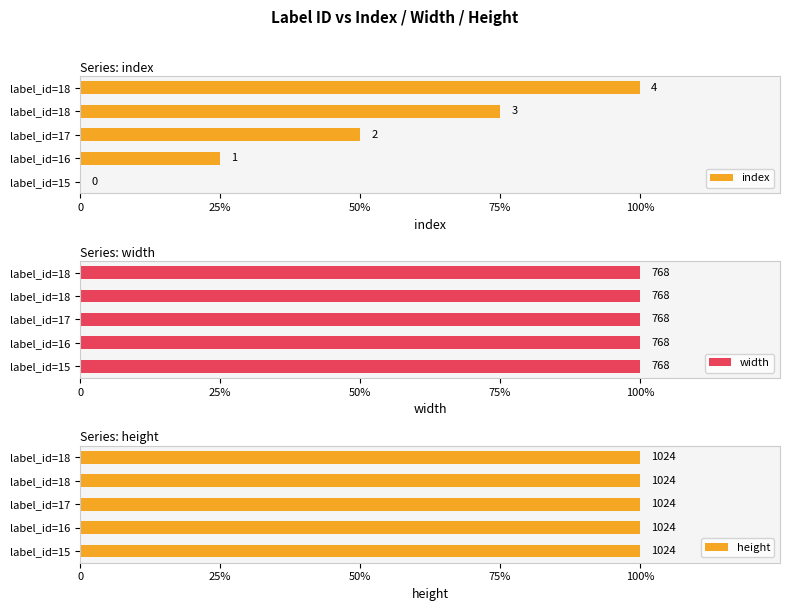

How many series are shown in this chart?

3